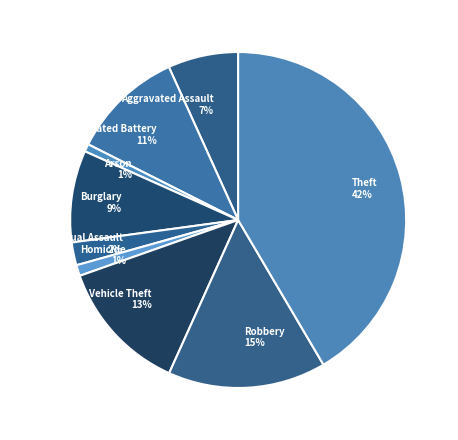

What percentage is the Homicide slice, to the nearest percent?

1%